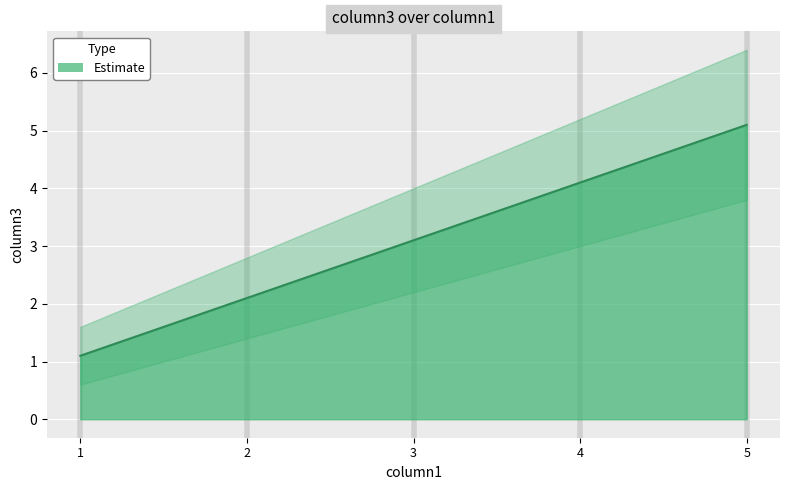

Reading left to right, list all the values displayed in this chart.

column3: 1.1	2.1	3.1	4.1	5.1
column3_upper: 1.6	2.8	4.0	5.2	6.4
column3_lower: 0.6	1.4	2.2	3.0	3.8